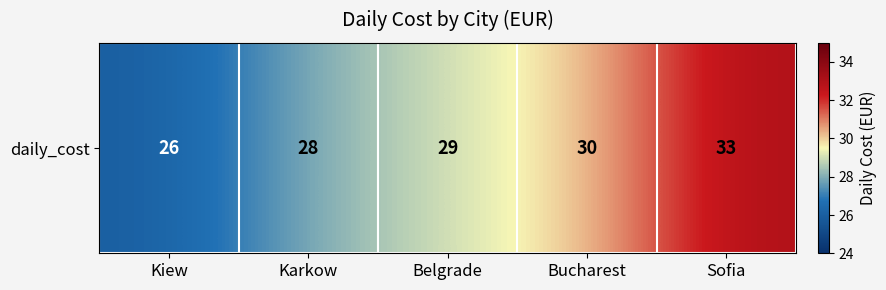

What is the sum of the values at Kiew and Belgrade?

55